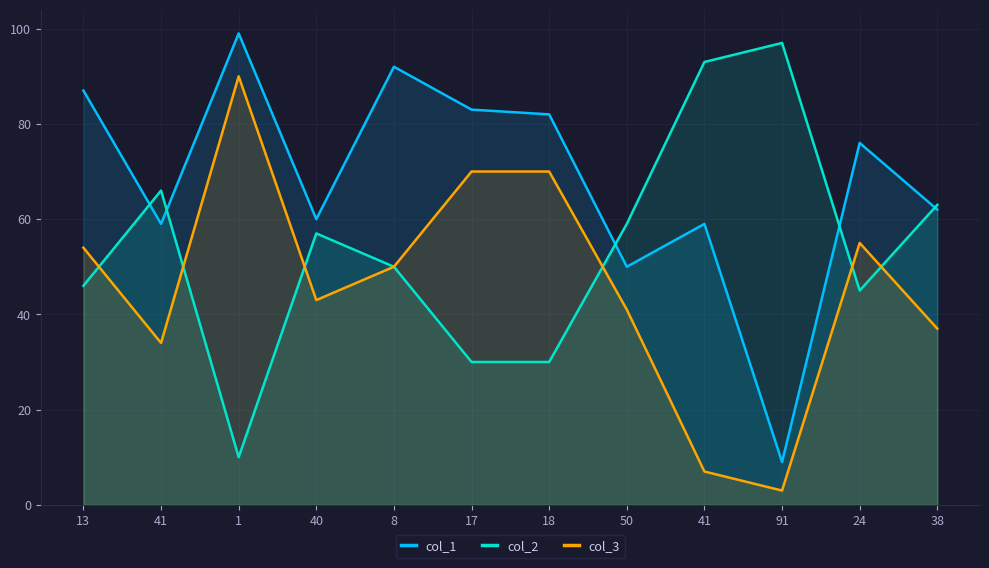

Is it true that col_1 equals 107 at 40?

False